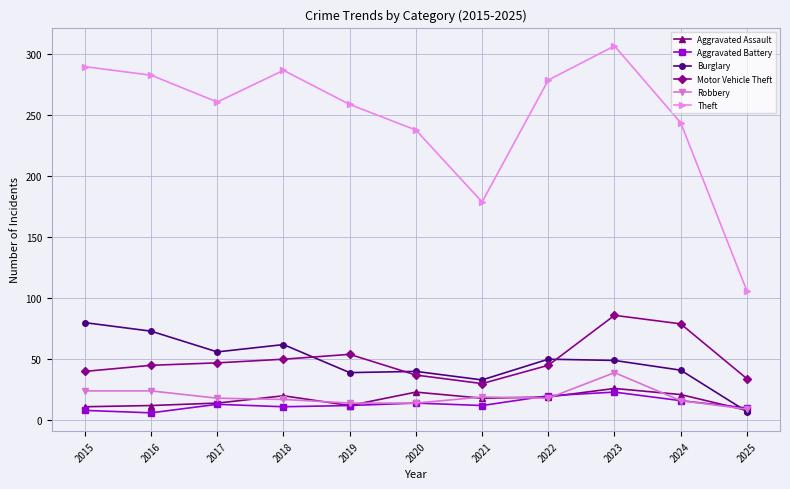

Which series has the largest total across all categories?

Theft